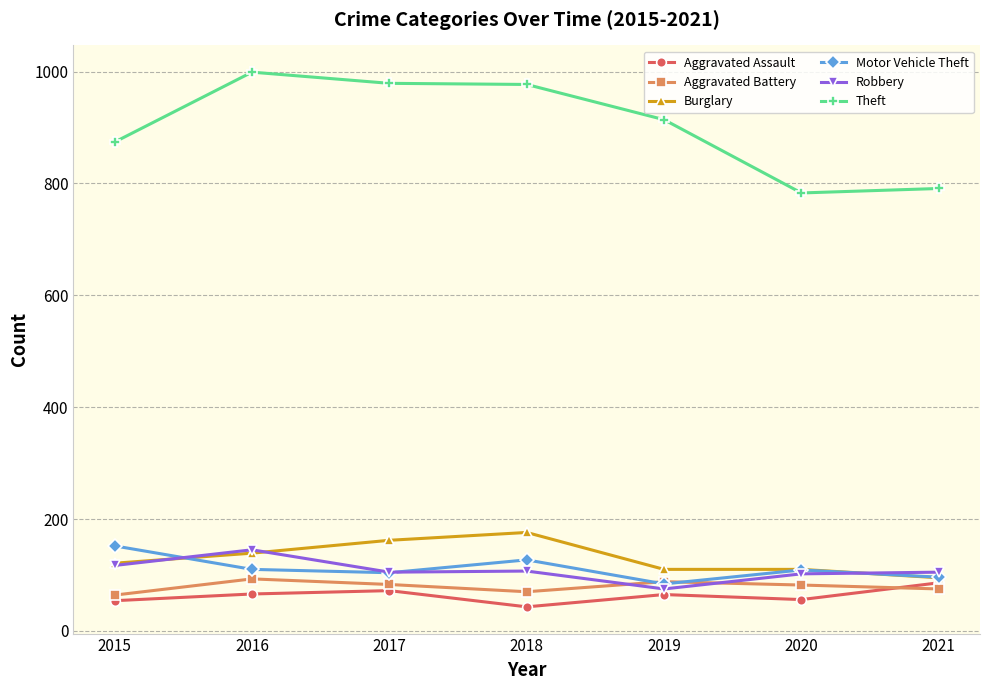

True or false: Theft and Aggravated Battery cross at least once.

False